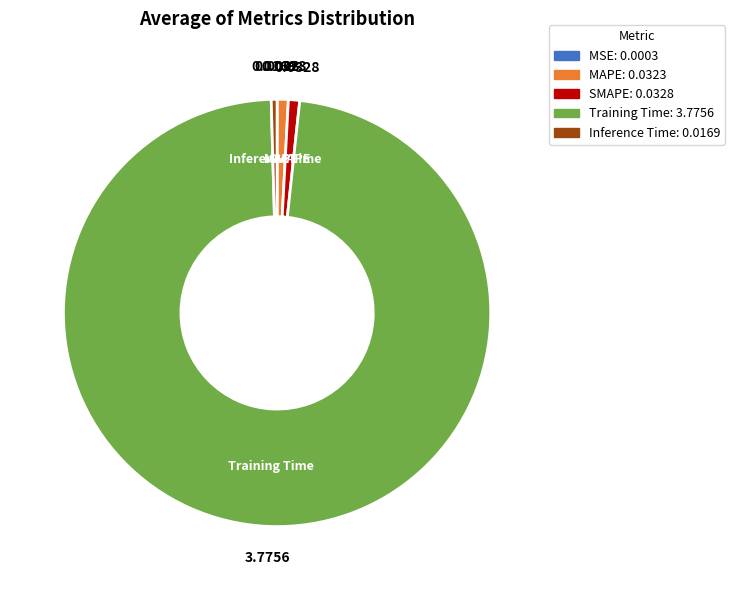

Do Inference Time and MAPE together represent more than half of the pie?

No